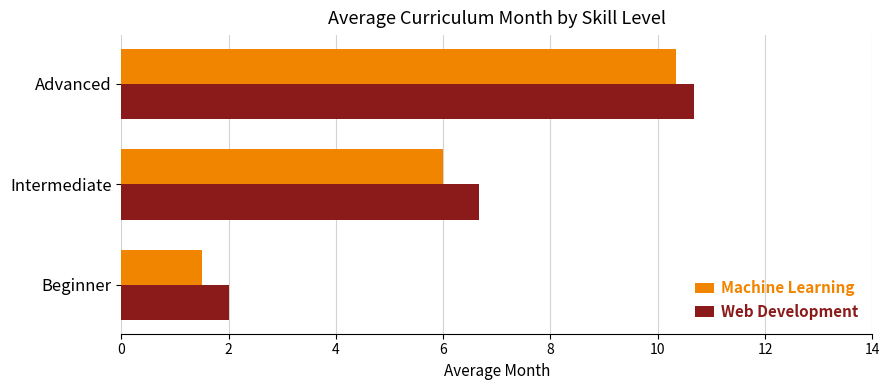

What is the average value of the Machine Learning series?

5.9